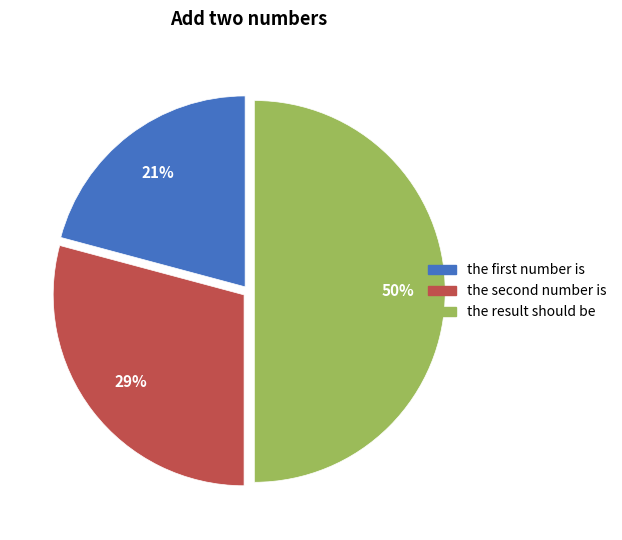

Which slice is the smallest?

the first number is